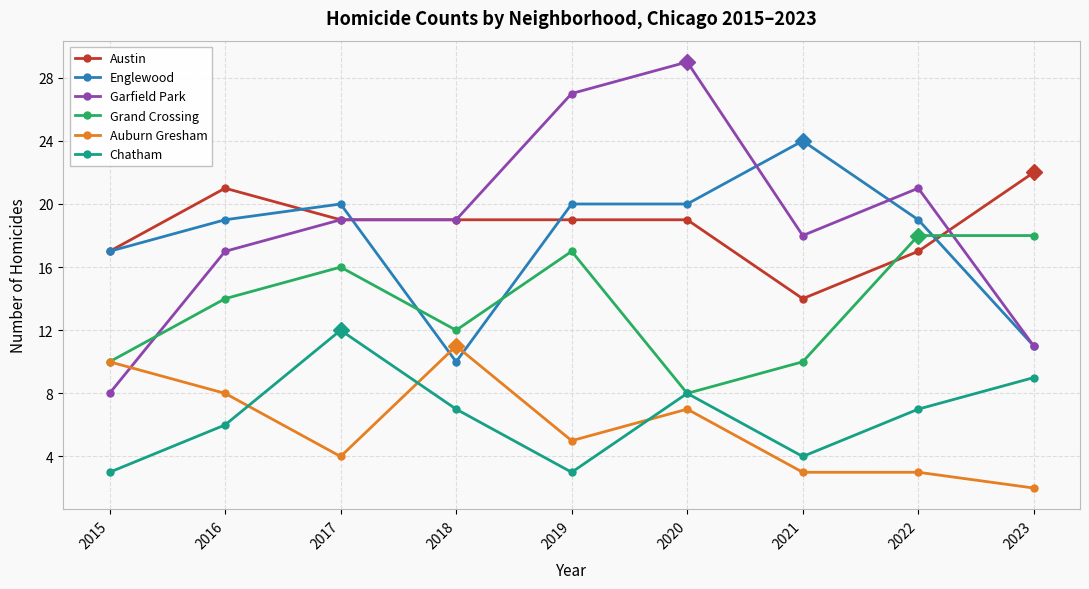

True or false: Englewood has more than 0 interior local peaks.

True